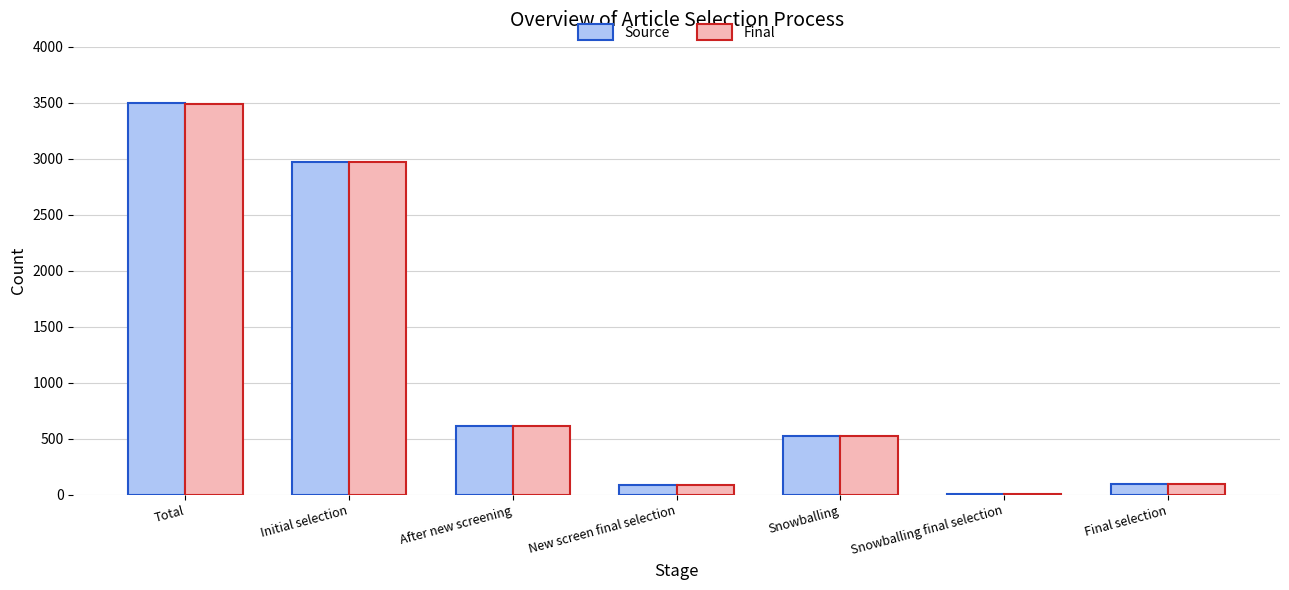

The value of Source at After new screening is 183. True or false?

False